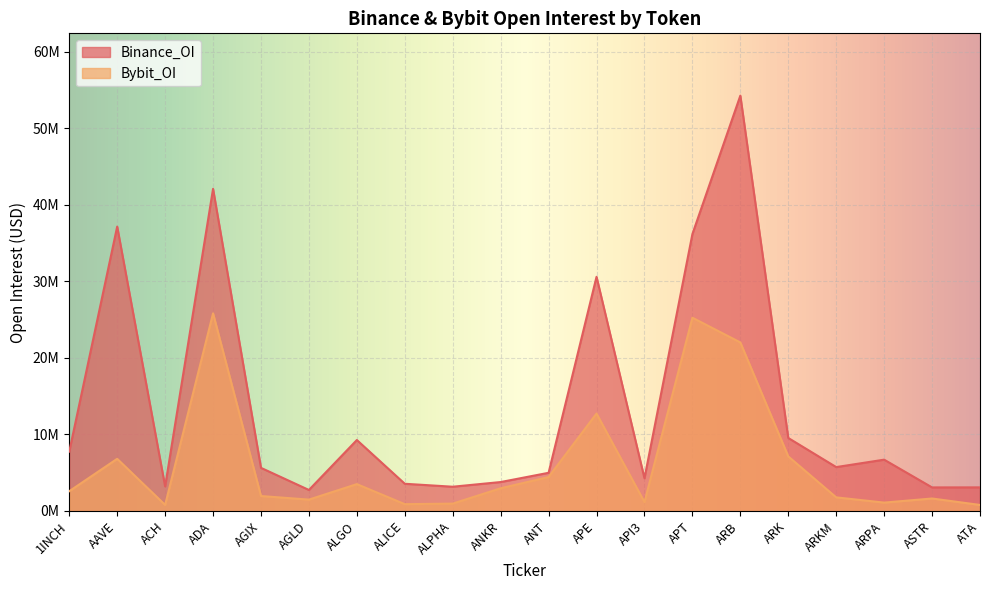

How many lines are shown in the chart?

2